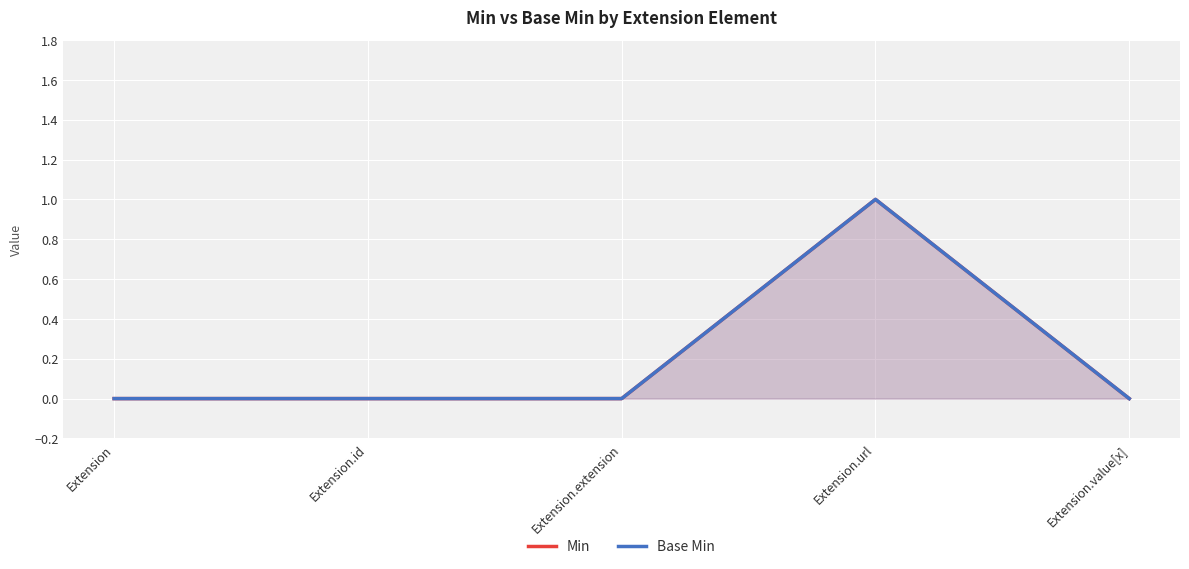

Count the number of data series in this chart.

2